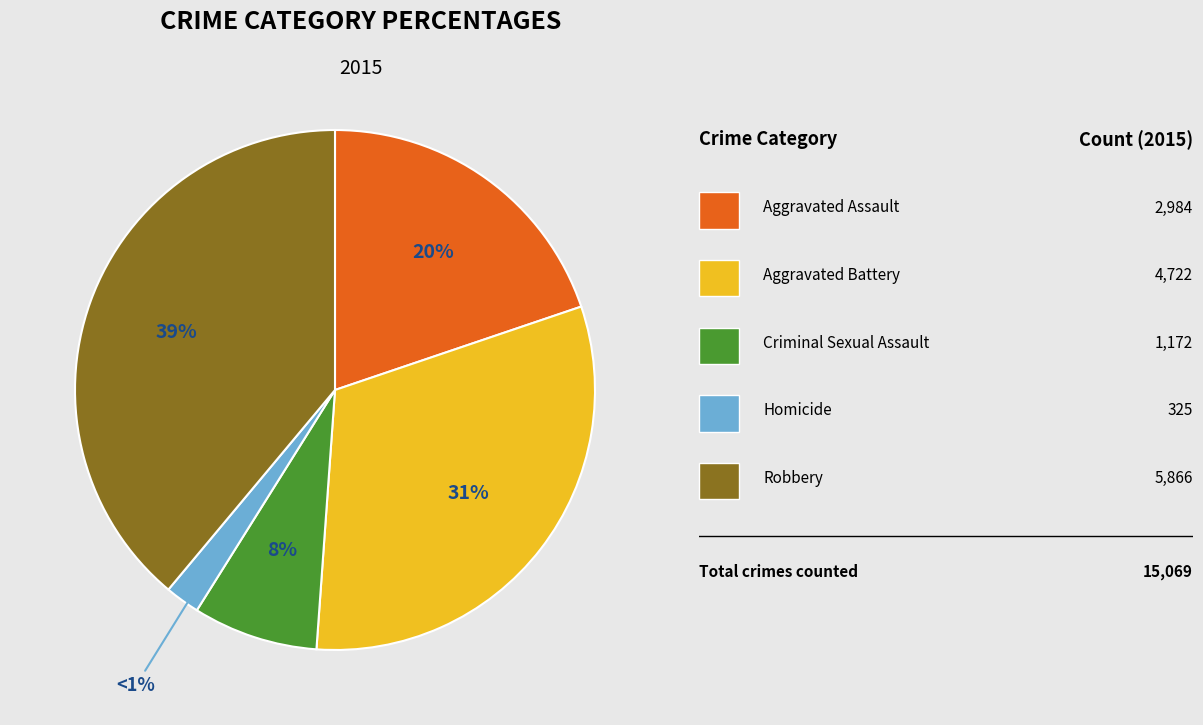

Is it true that Aggravated Assault is 20% of the pie?

True